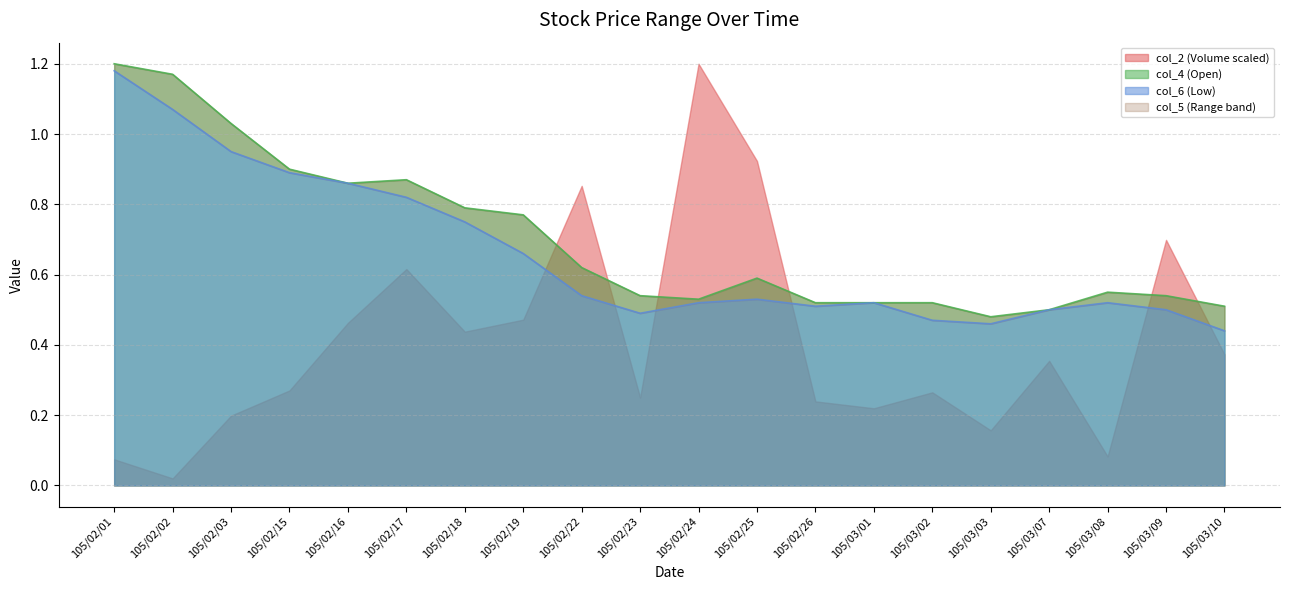

Rank the categories by col_4 value from lowest to highest.

105/03/03, 105/03/07, 105/03/10, 105/02/26, 105/03/01, 105/03/02, 105/02/24, 105/02/23, 105/03/09, 105/03/08, 105/02/25, 105/02/22, 105/02/19, 105/02/18, 105/02/16, 105/02/17, 105/02/15, 105/02/03, 105/02/02, 105/02/01